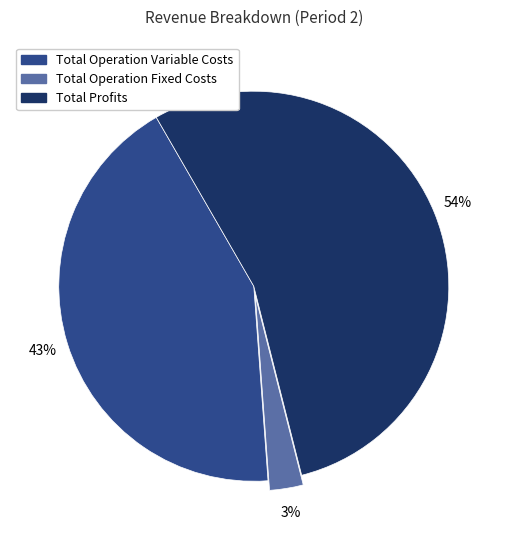

How many slices are in this pie chart?

3